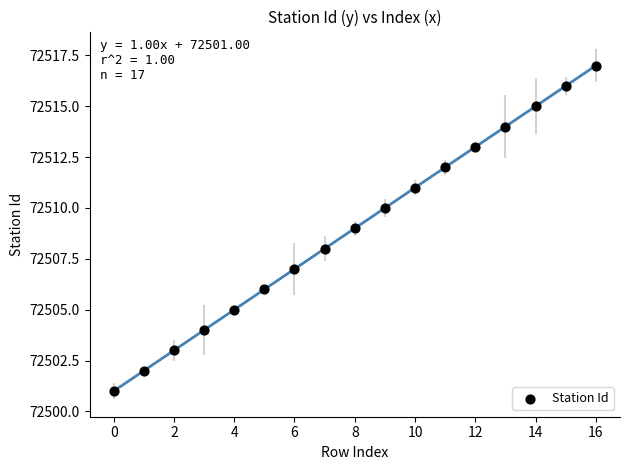

What is the range of Y values (max minus min)?

16